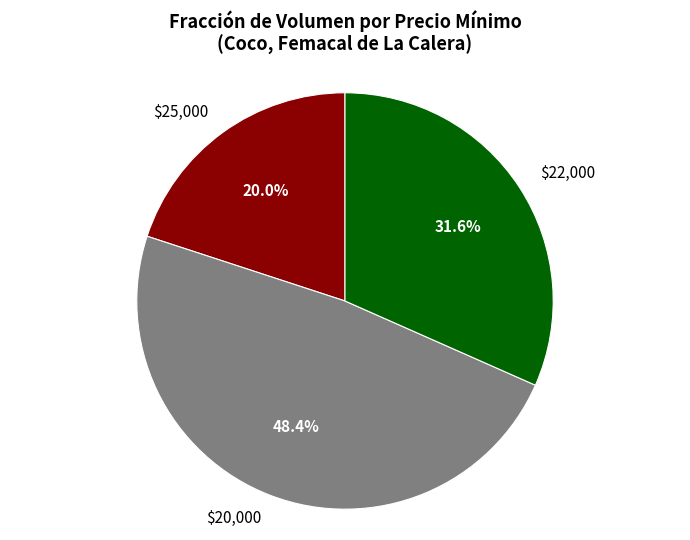

Does $20,000 represent more than half of the total?

No